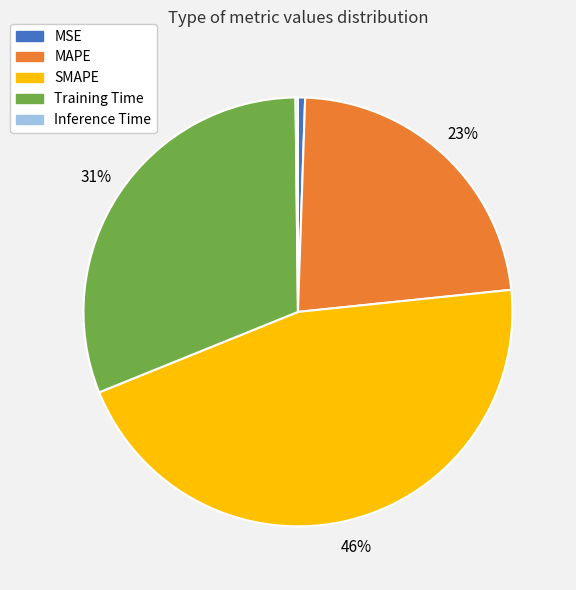

Does MSE represent more than half of the total?

No